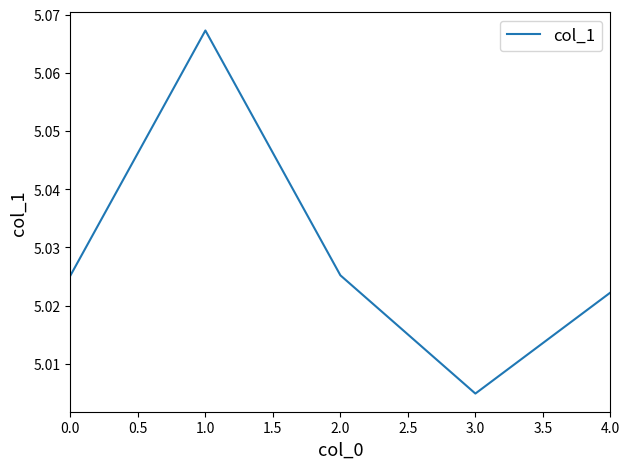

What position from the left is 1.0?

2